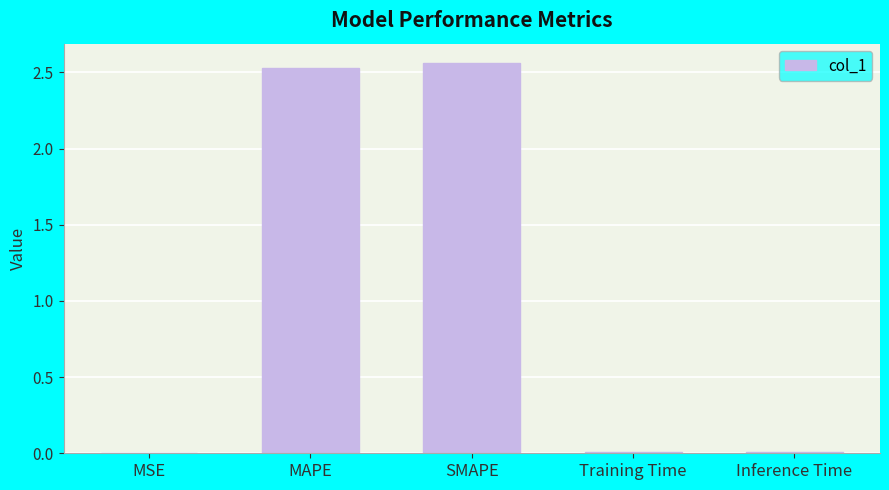

What is the sum of all values?

5.1